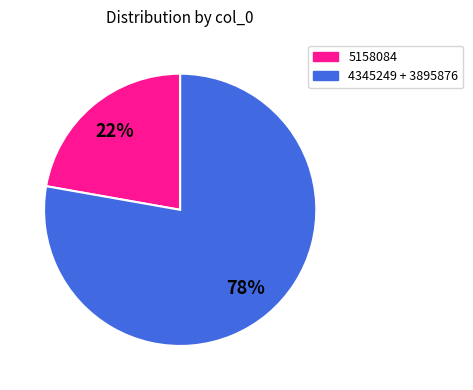

Does any single category account for the majority?

Yes